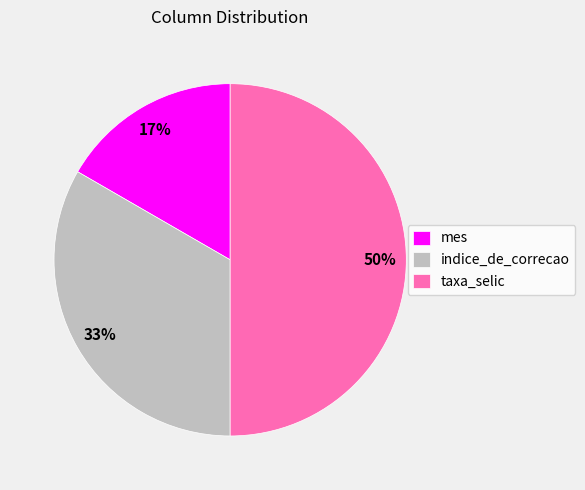

Is it true that mes is 17% of the pie?

True